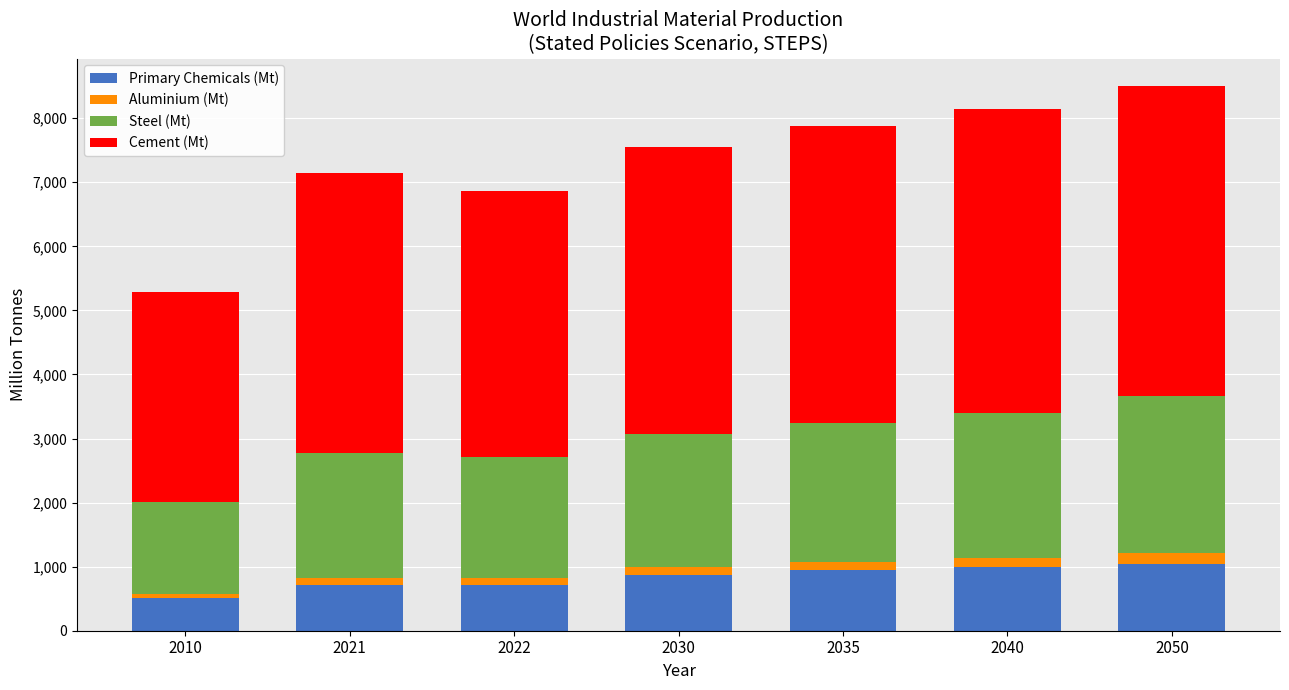

What is the highest value of the Primary Chemicals (Mt) series?

1046.5